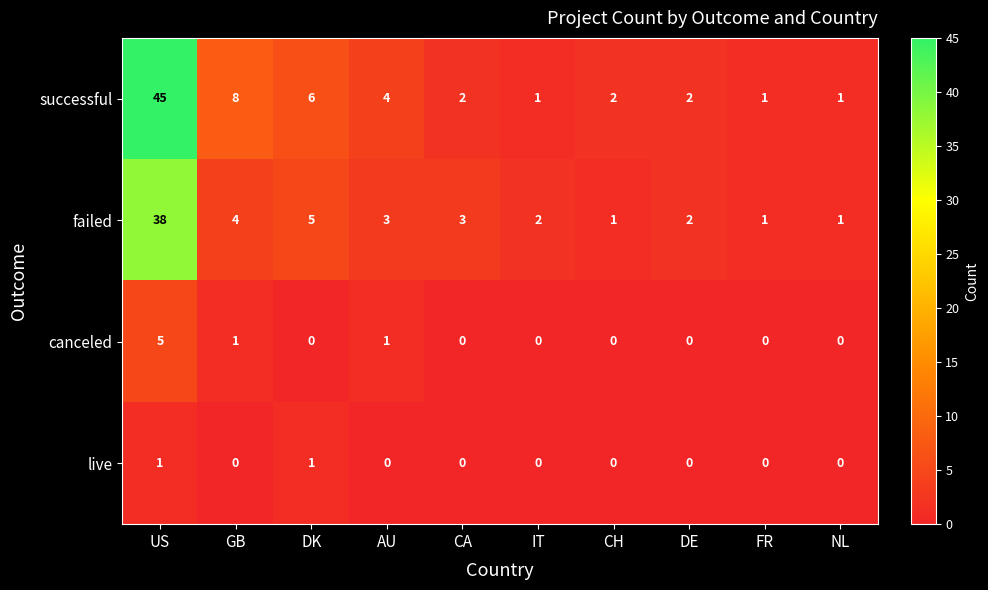

True or false: live has a value of 0 at GB.

True